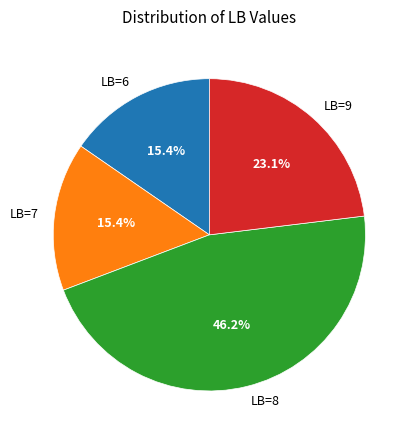

Approximately how many times larger is the value at LB=9 compared to LB=6?

1.5